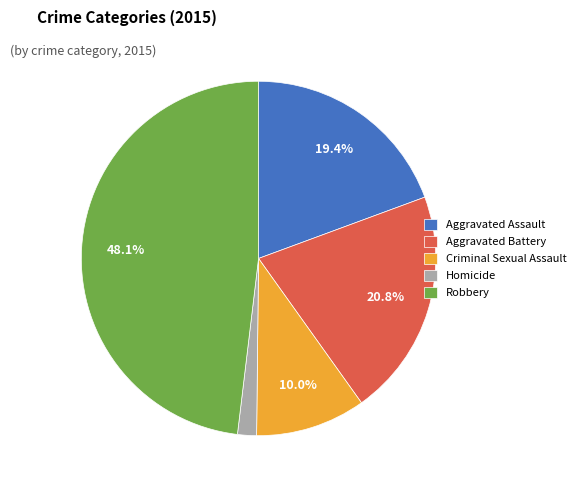

The Homicide slice represents 2% of the pie. True or false?

True